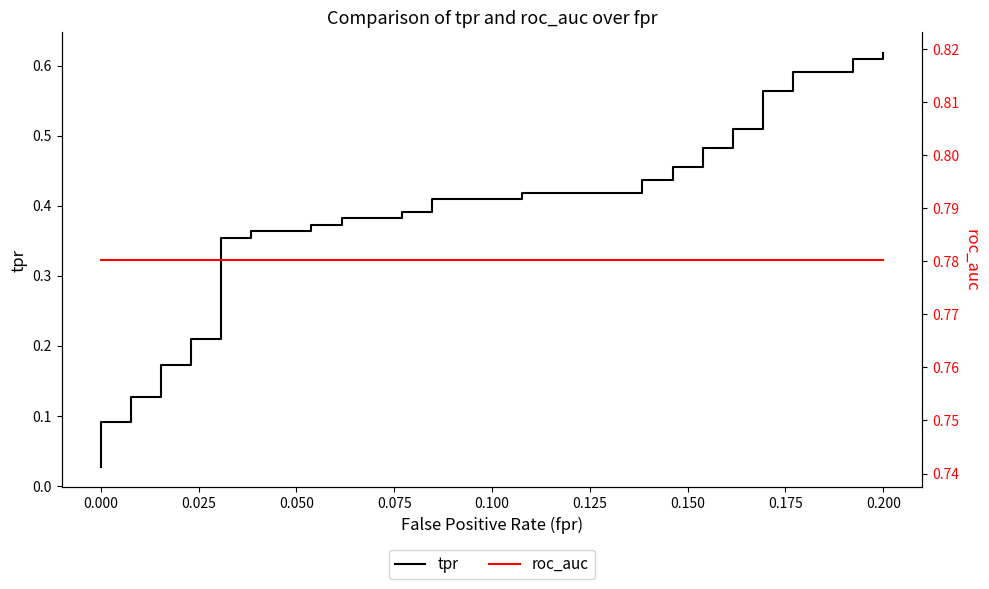

What is the value of the tpr point at the 38th from the left?

0.6